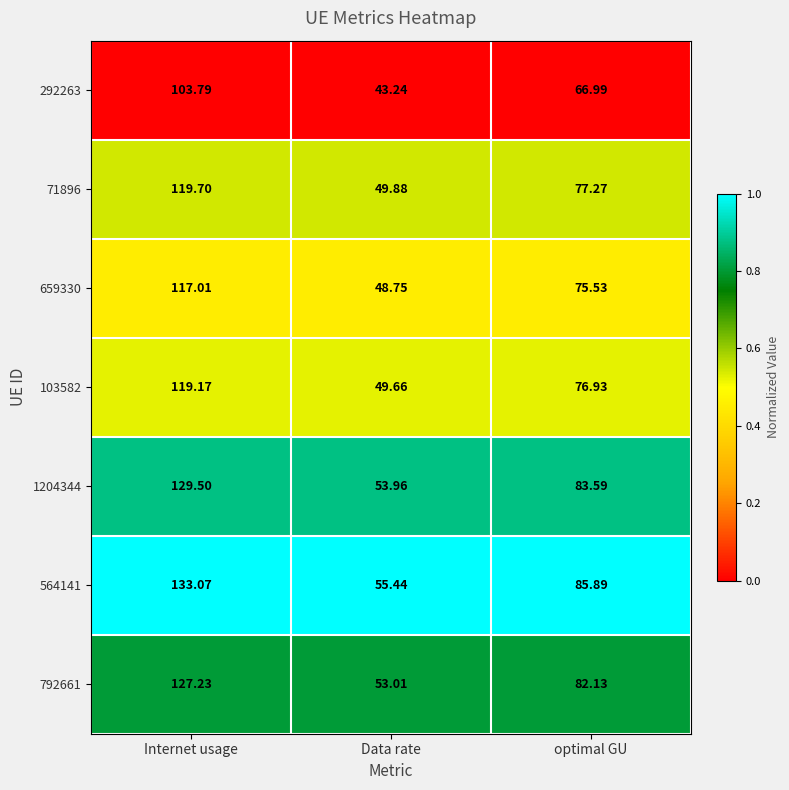

Rank the series at optimal GU from highest to lowest value.

564141, 1204344, 792661, 71896, 103582, 659330, 292263